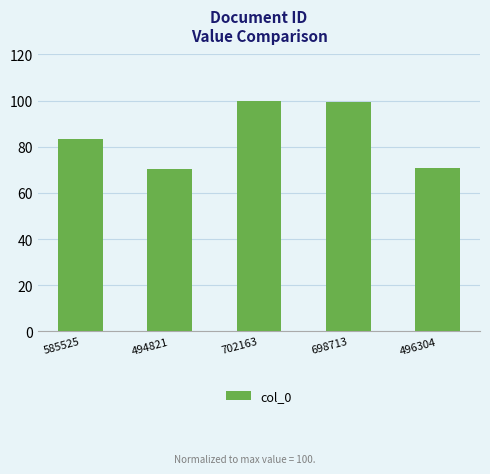

True or false: the data shows 70.7 at 496304.

True